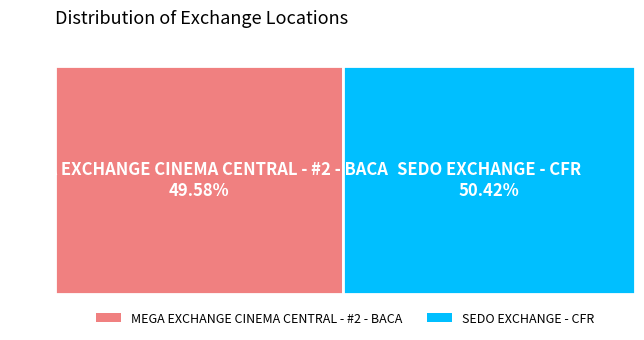

Is the sum of SEDO EXCHANGE - CFR and MEGA EXCHANGE CINEMA CENTRAL - #2 - BACA greater than half?

Yes